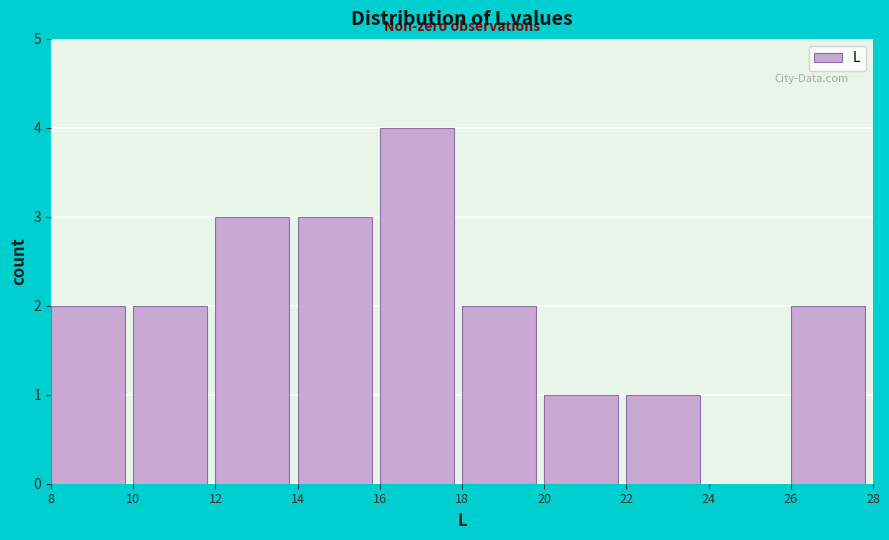

How tall is the bar that spans 12 to 14 on the x-axis? The values are not printed on the chart, so give them approximately, as read against the axis.

3